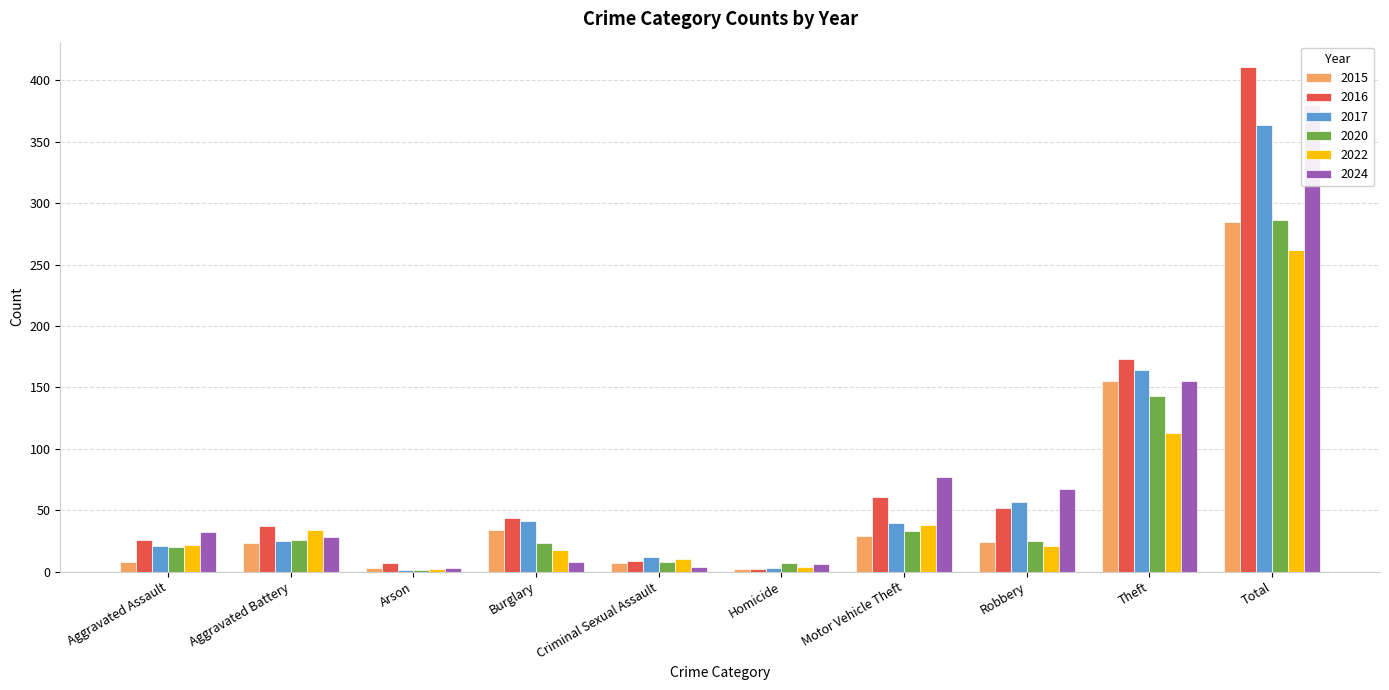

At which label is 2016 closest to 206?

Theft